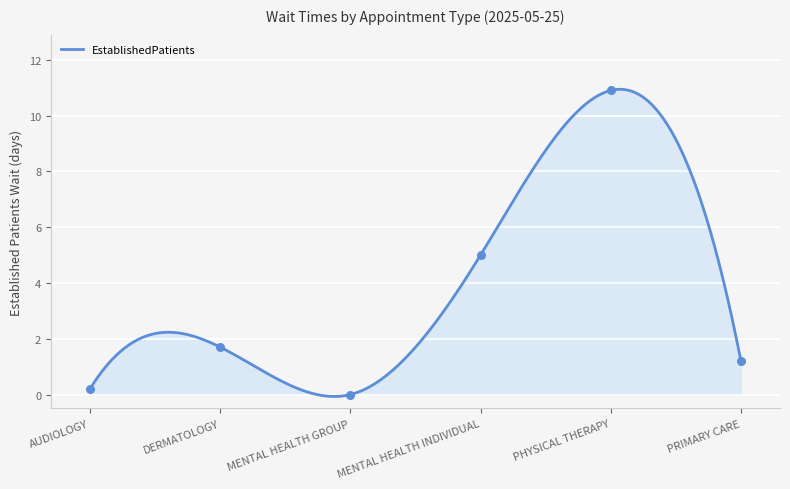

What is the change in value from MENTAL HEALTH GROUP to PRIMARY CARE?

+1.2